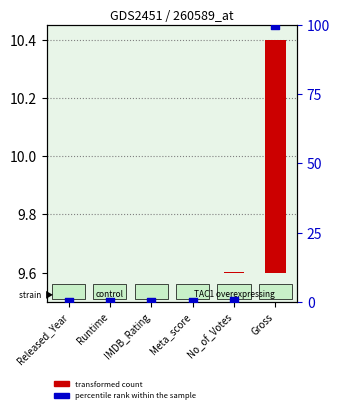

Is the value of percentile rank within the sample at Meta_score greater than the value of transformed count at No_of_Votes?

No